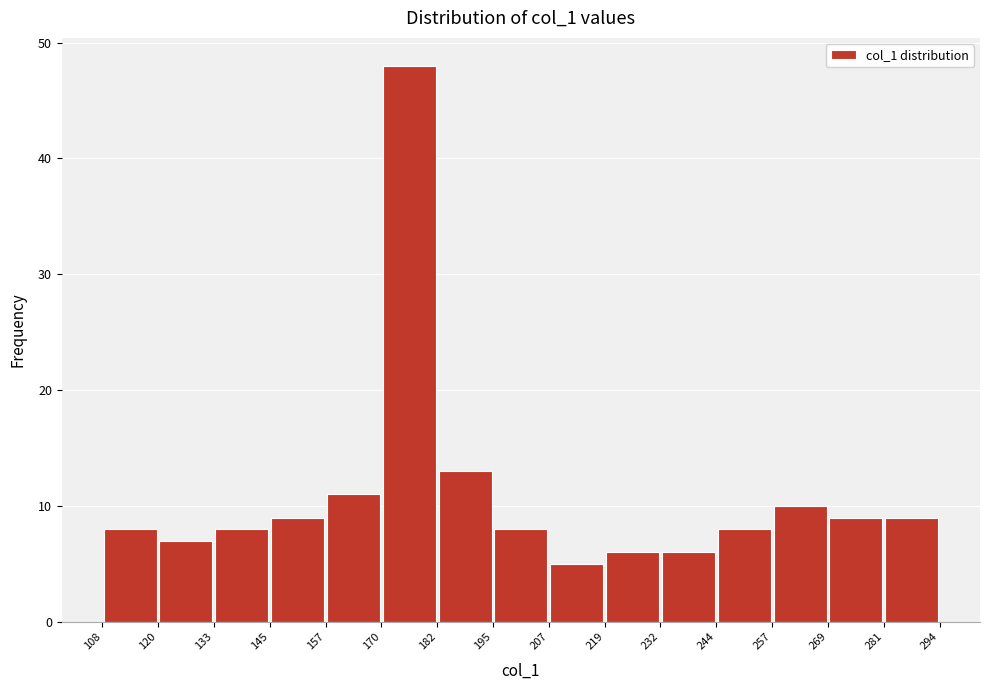

Which range on the x-axis has the tallest bar?

170 to 182